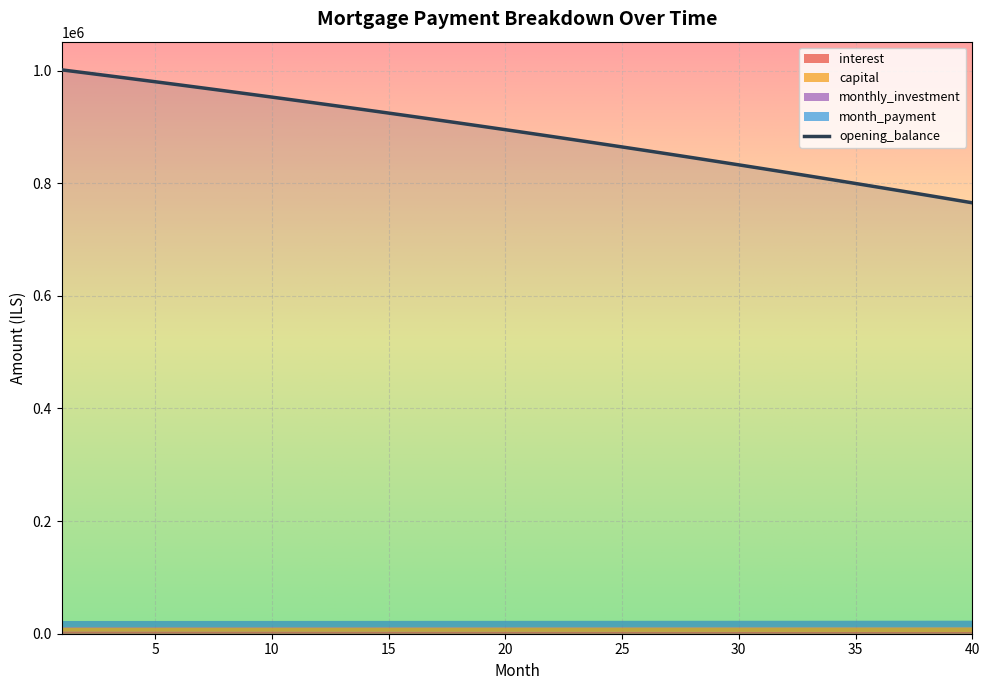

List the labels in order of month_payment value, largest first.

40, 39, 38, 37, 36, 35, 34, 33, 32, 31, 30, 29, 28, 27, 26, 25, 24, 23, 22, 21, 20, 19, 18, 17, 16, 15, 14, 13, 12, 11, 10, 9, 8, 7, 6, 5, 4, 3, 2, 1